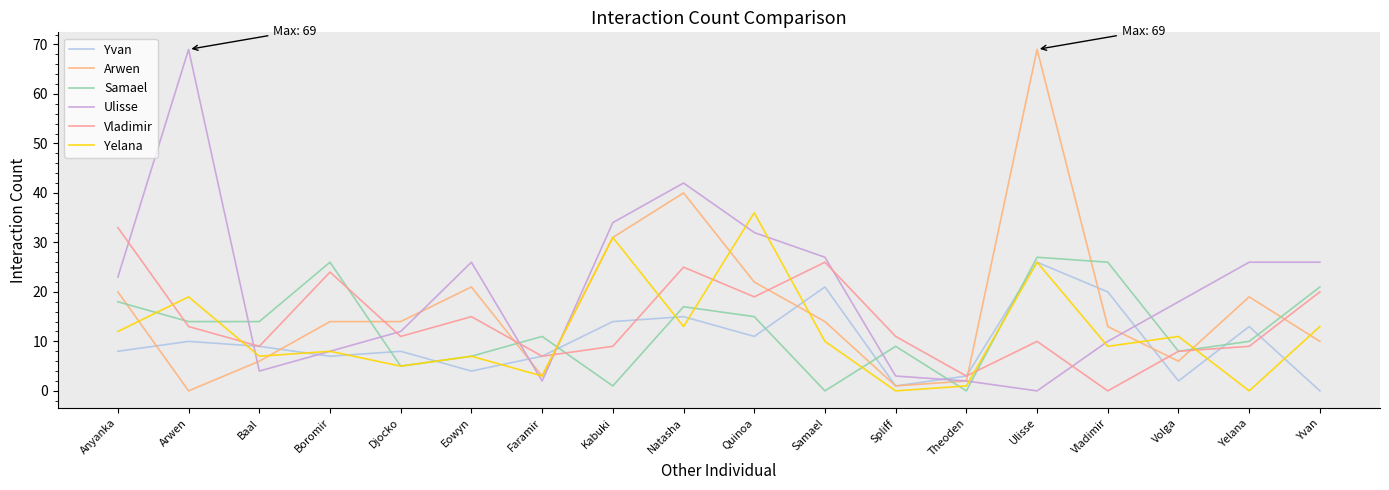

Count the number of categories in the chart.

18